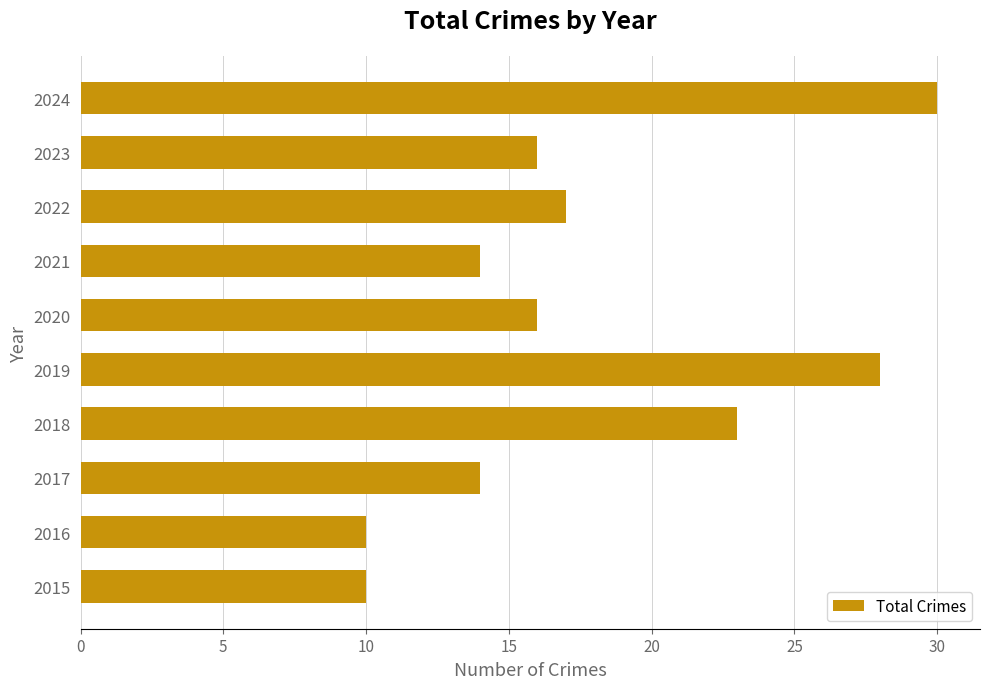

Approximately how many times larger is the value at 2024 compared to 2023?

1.9